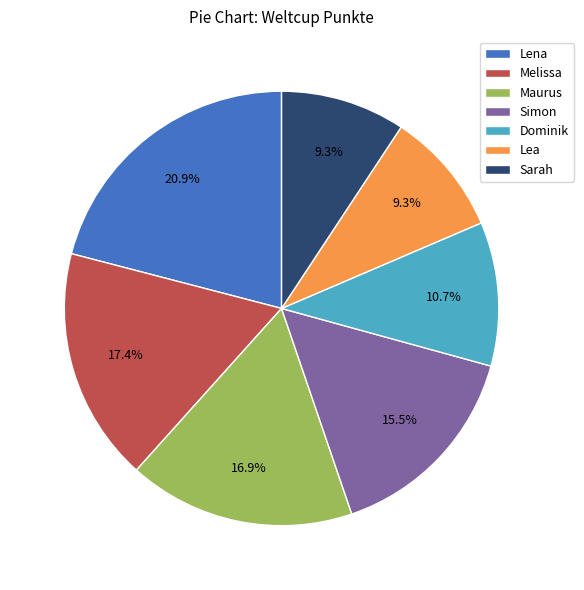

The Simon slice represents 25% of the pie. True or false?

False